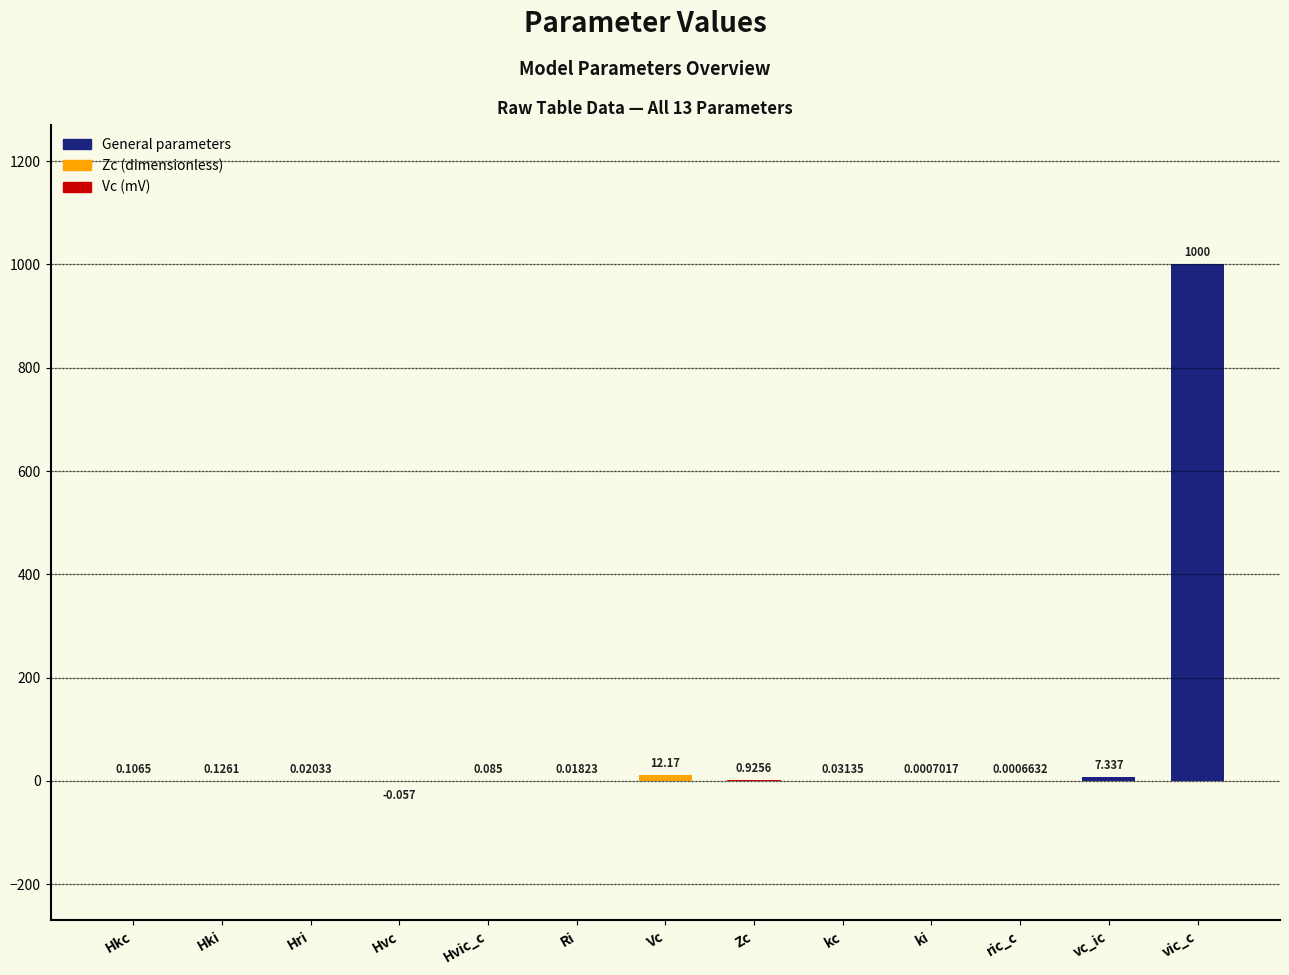

The value at vic_c is 1000.0. True or false?

True